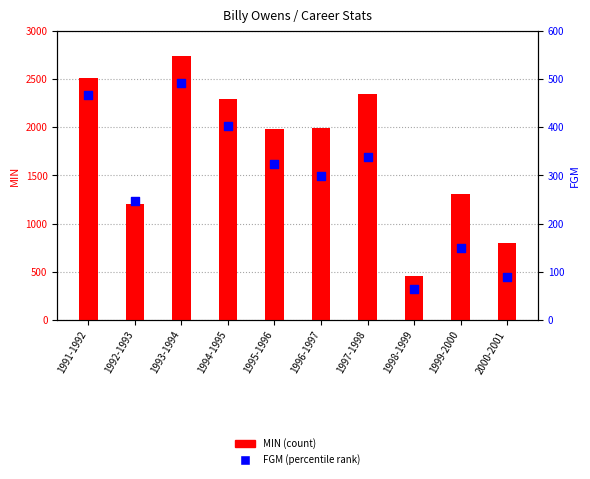

Which series has the largest total across all categories?

MIN